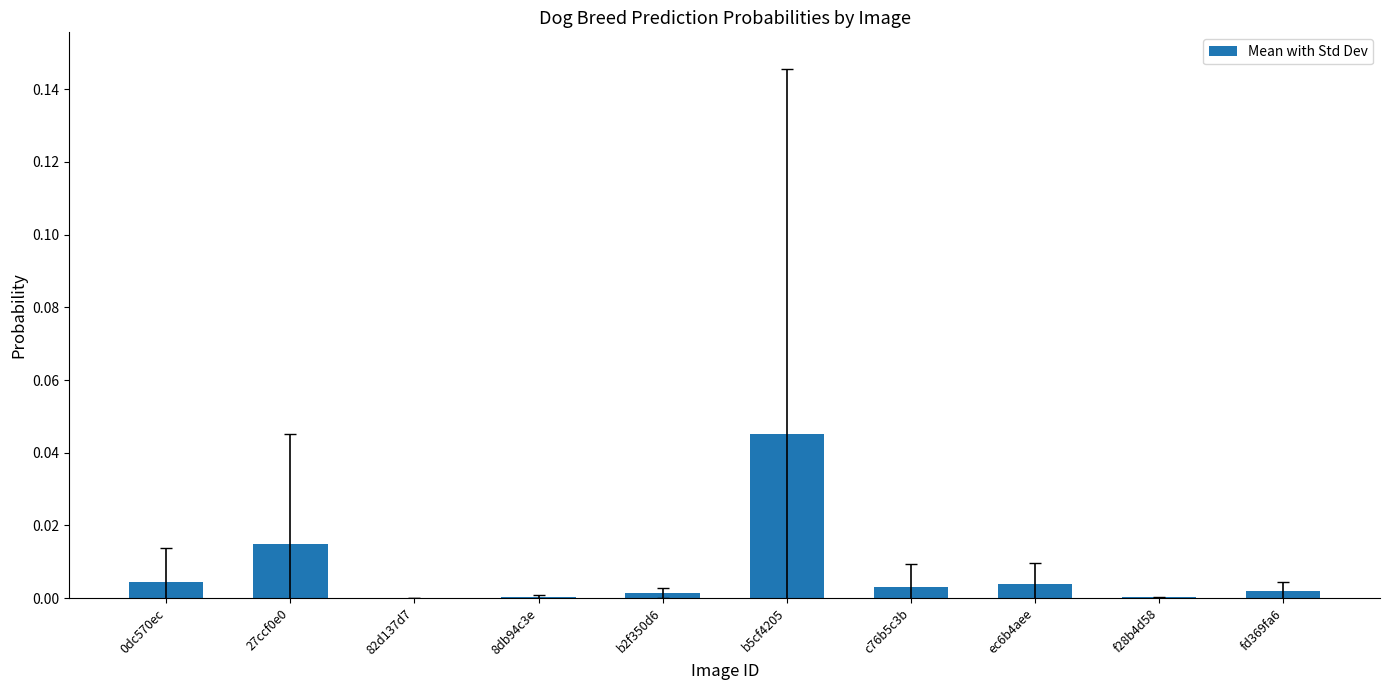

Which label corresponds to the largest value in the chart?

b5cf4205